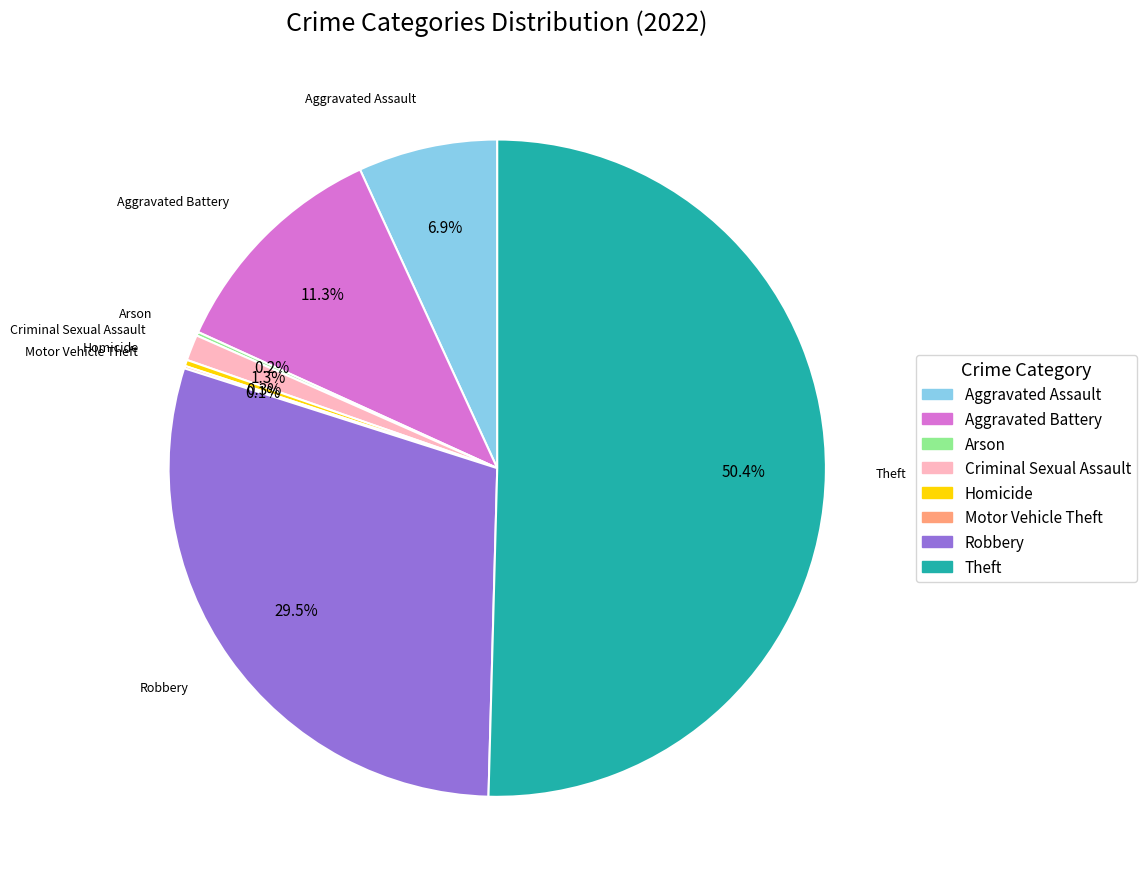

Which has a higher value, Criminal Sexual Assault or Homicide?

Criminal Sexual Assault